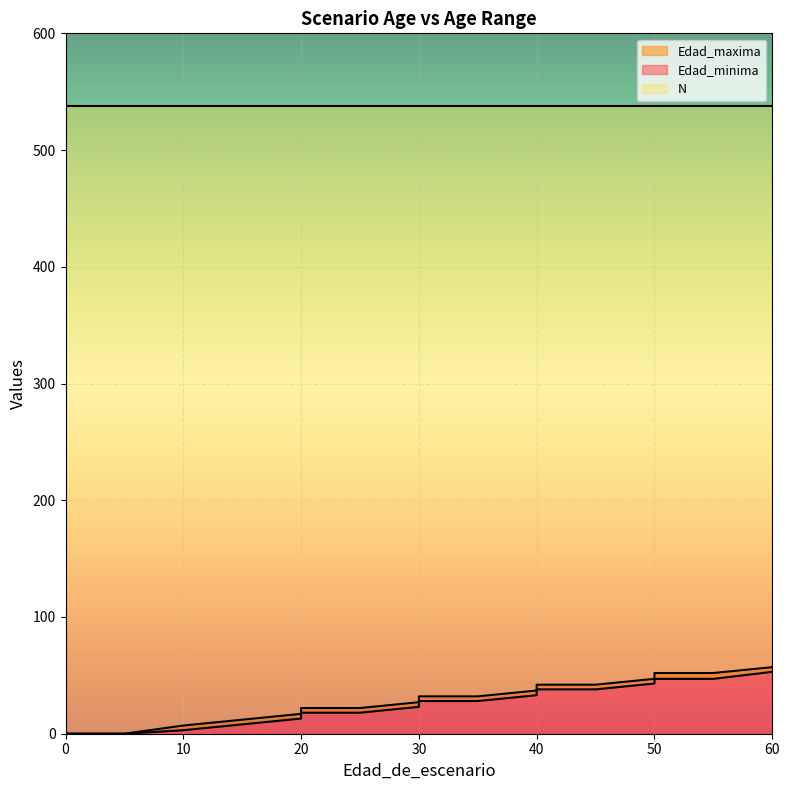

Which category has the highest value across all series?

60